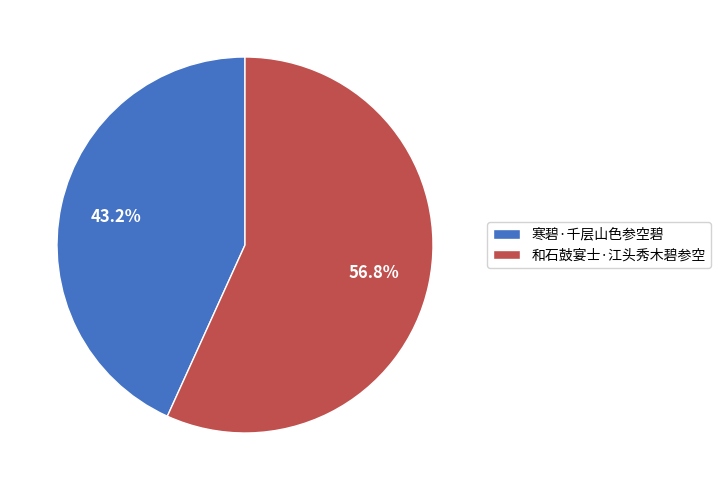

The 和石鼓宴士·江头秀木碧参空 slice represents 57% of the pie. True or false?

True